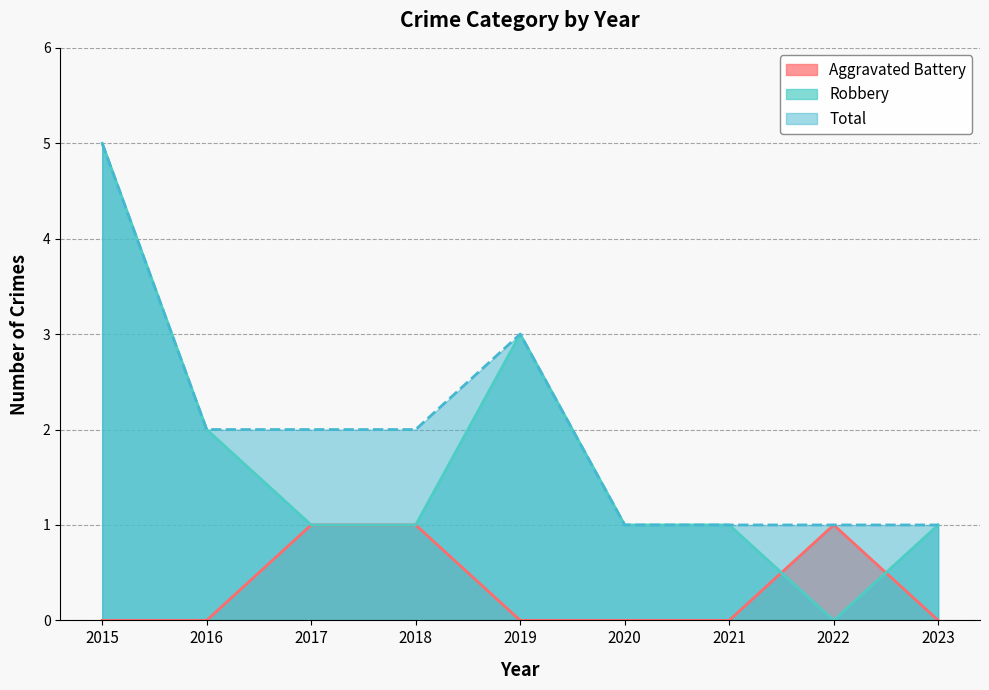

True or false: Total has a value of 3 at 2017.

False